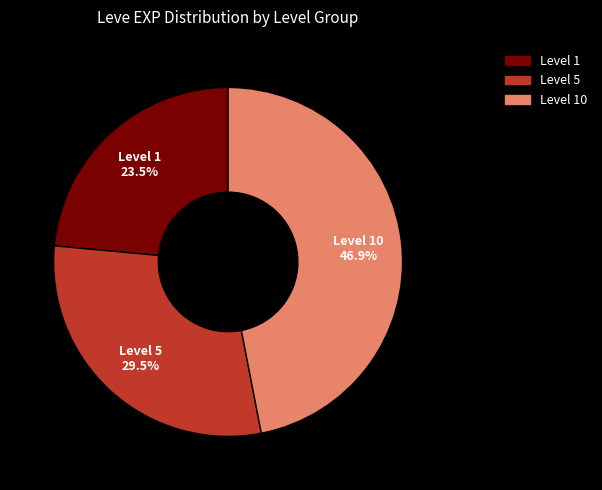

What is the largest slice in the pie chart?

Level 10